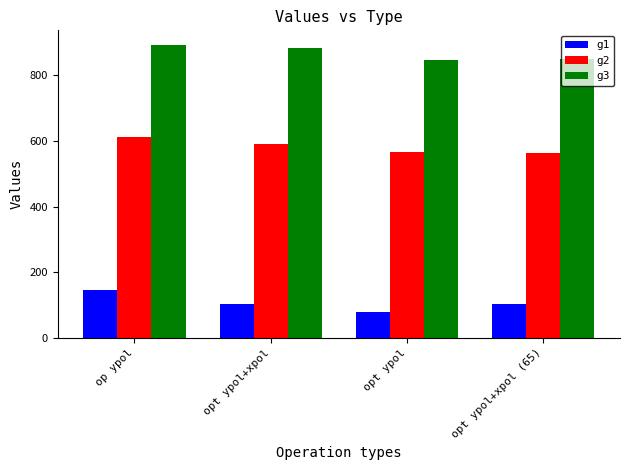

Which series has the largest total across all categories?

g3